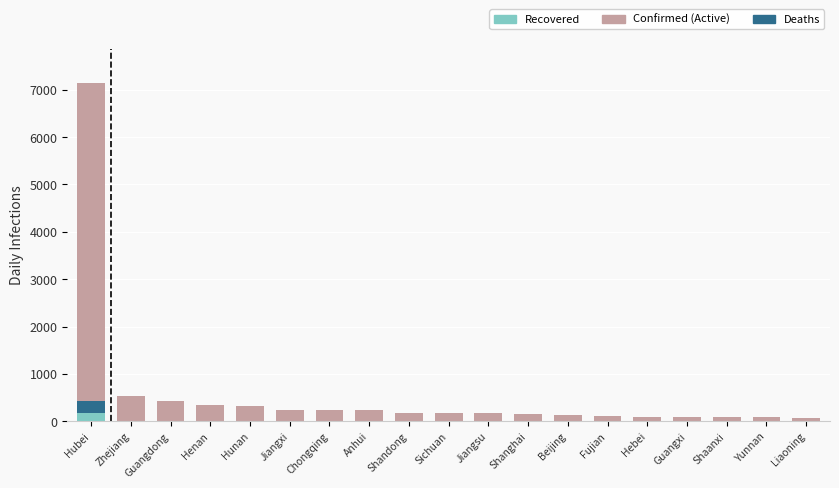

What is the highest value of the Recovered series?

169